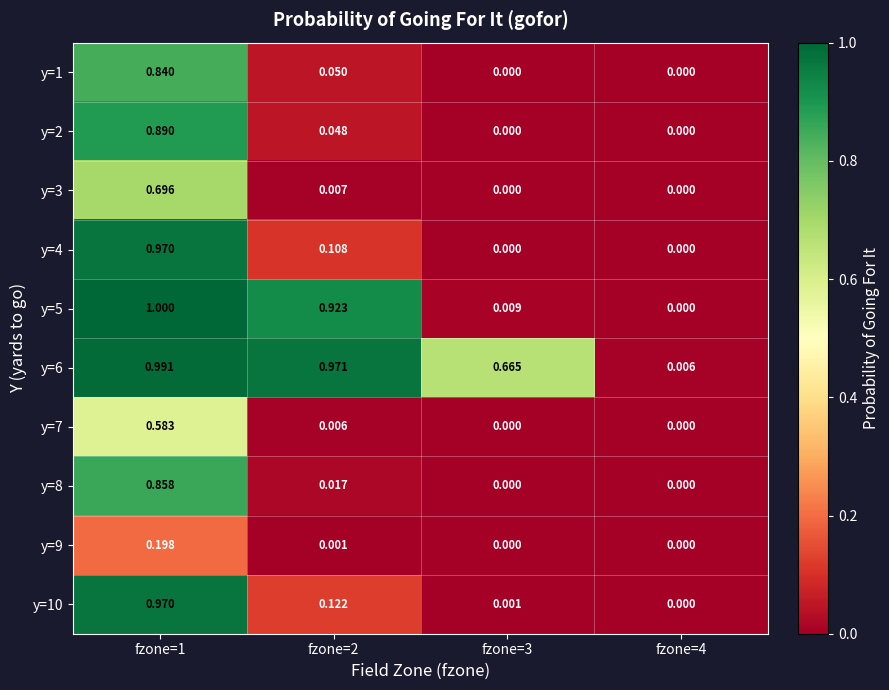

Is the value of y=1 at fzone=3 greater than the value of y=2 at fzone=1?

No